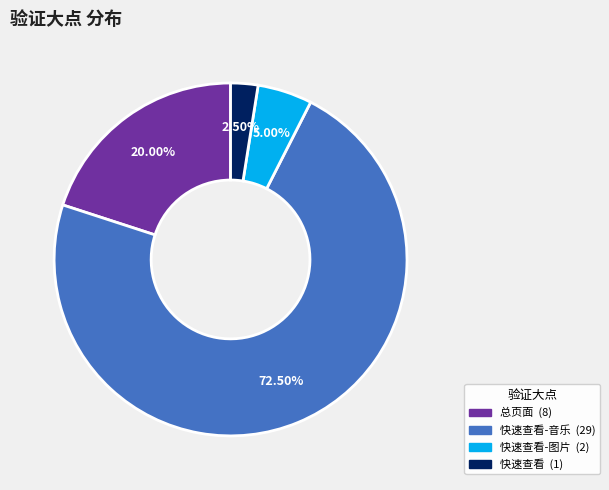

Count the number of slices in the pie.

4